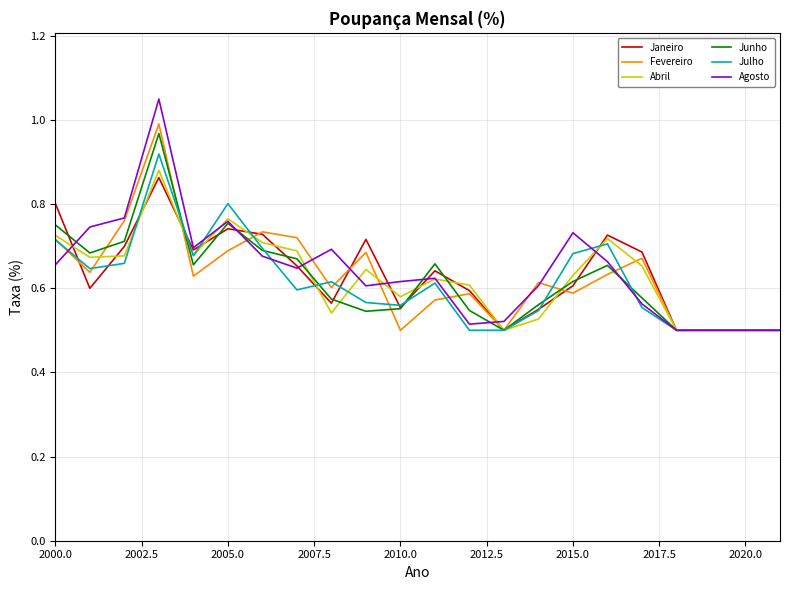

Which series has the largest range (max minus min)?

Agosto